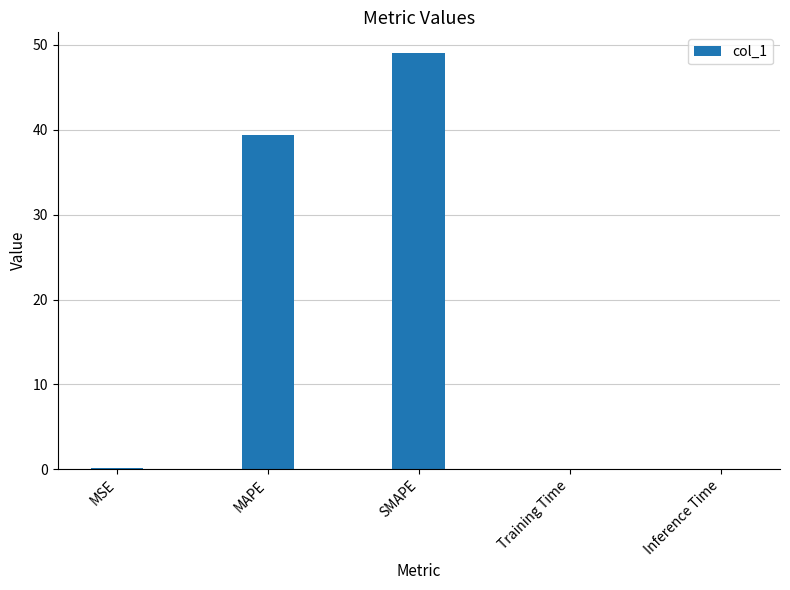

Which category has the highest value across all series?

SMAPE